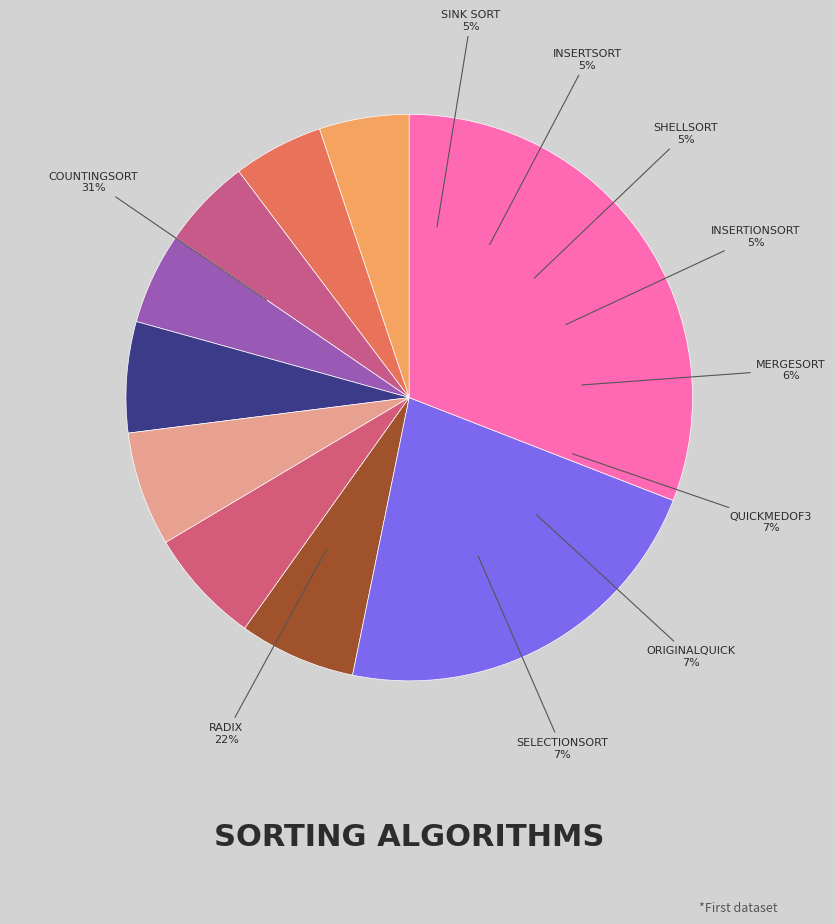

Which category has the biggest portion of the pie?

CountingSort